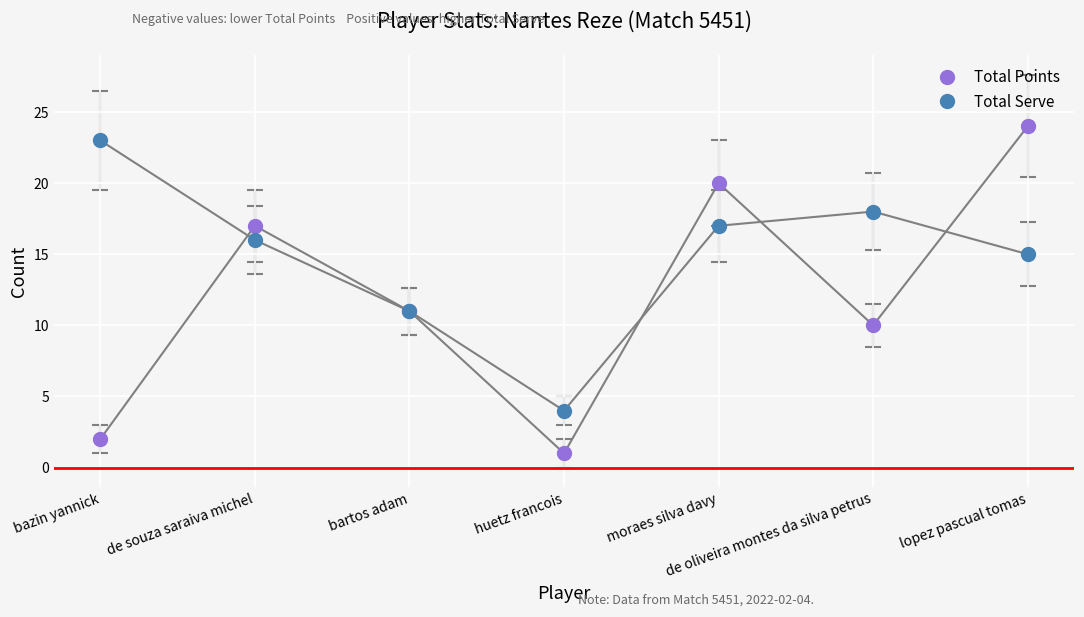

Rank the series by their maximum value, from lowest to highest.

Total Serve, Total Points